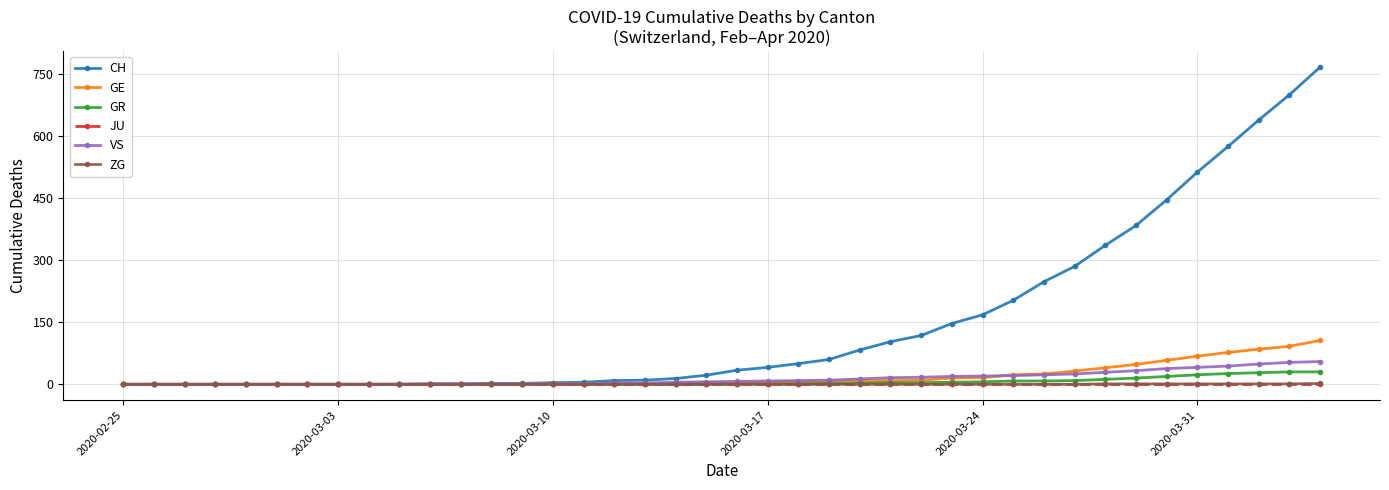

Which series has the largest range (max minus min)?

CH